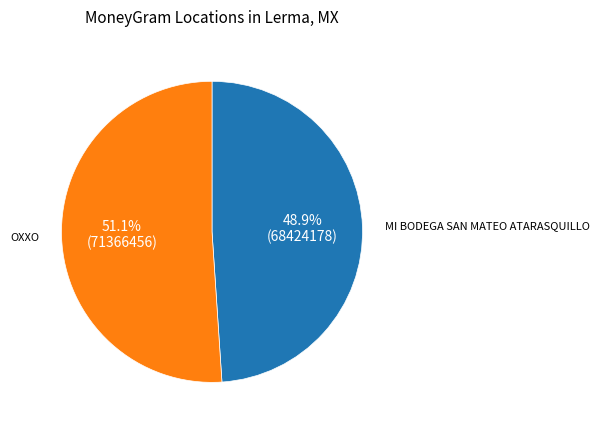

To the nearest percent, what is the average slice percentage?

50%